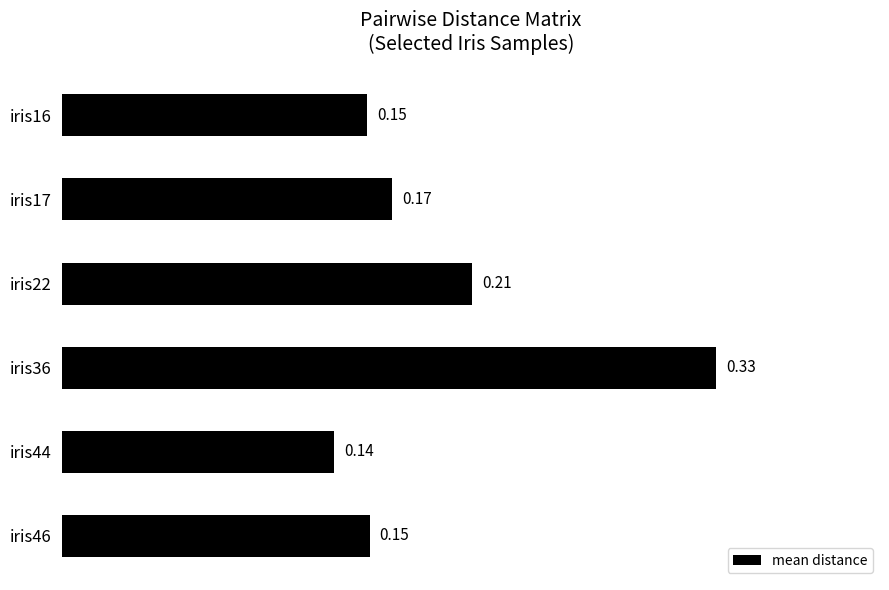

At which category does the chart reach its peak across all series?

iris36